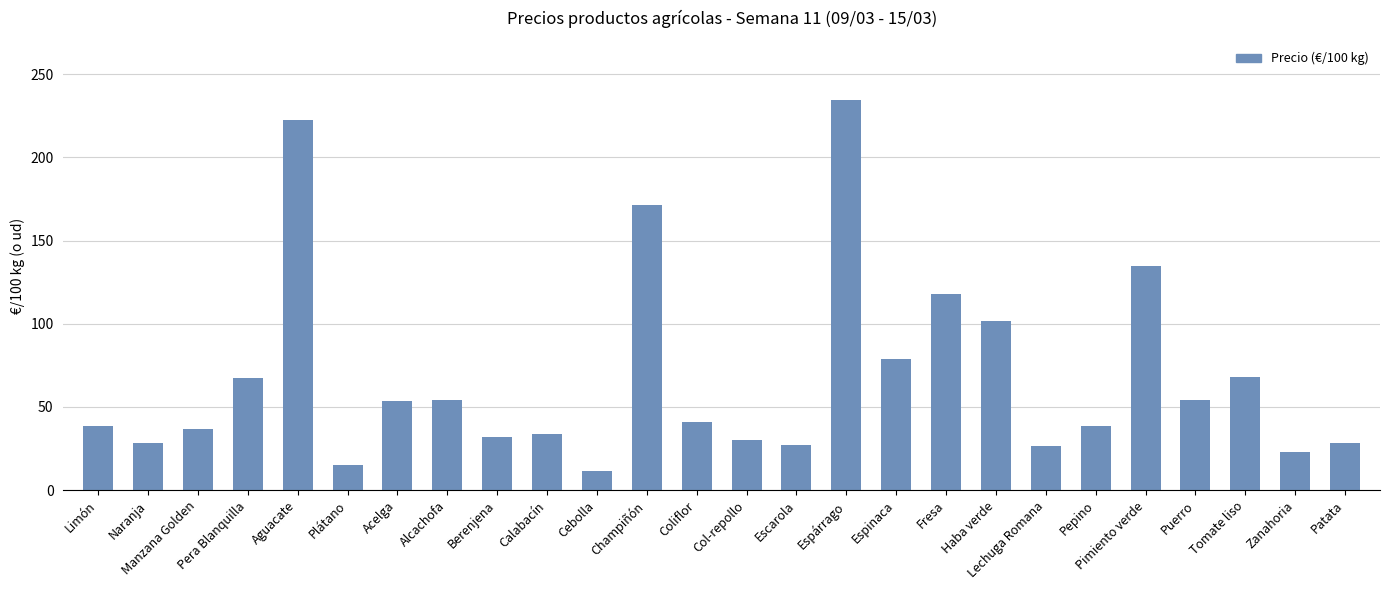

Where does the data first go above 40?

Pera Blanquilla